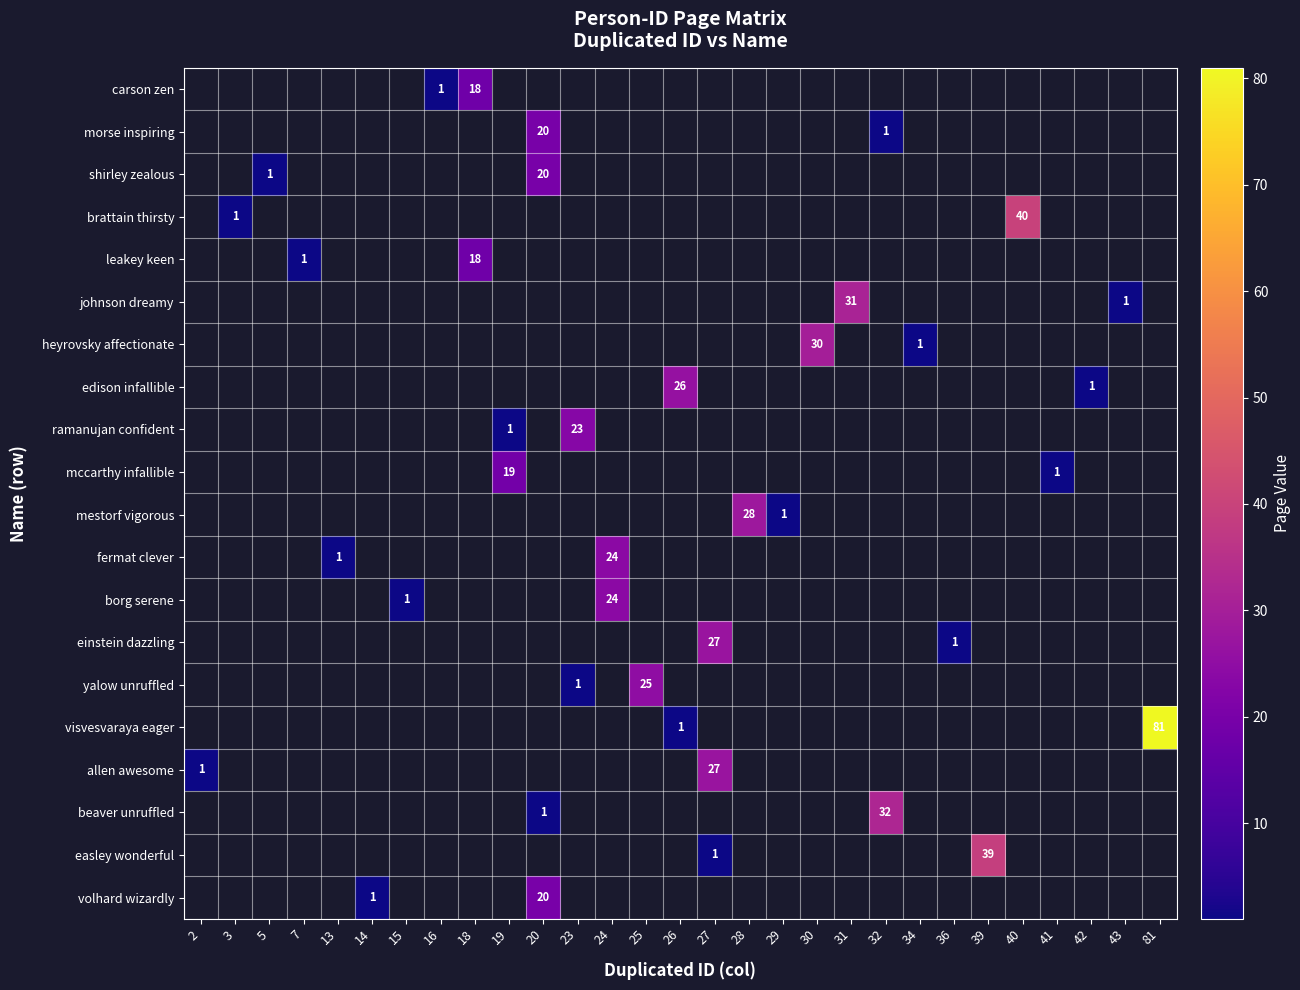

Is the value of edison infallible at 36 greater than the value of volhard wizardly at 40?

No